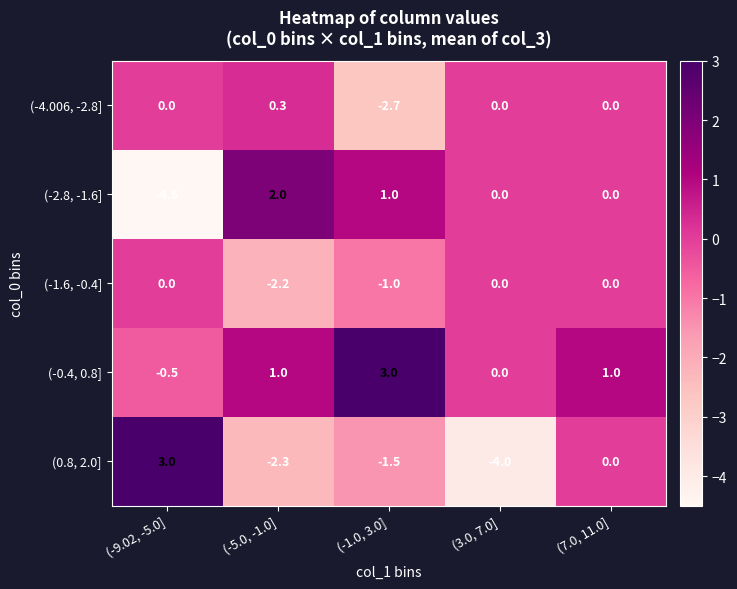

What is the sum of the (-1.6, -0.4] values at (-1.0, 3.0] and (-5.0, -1.0]?

-3.2